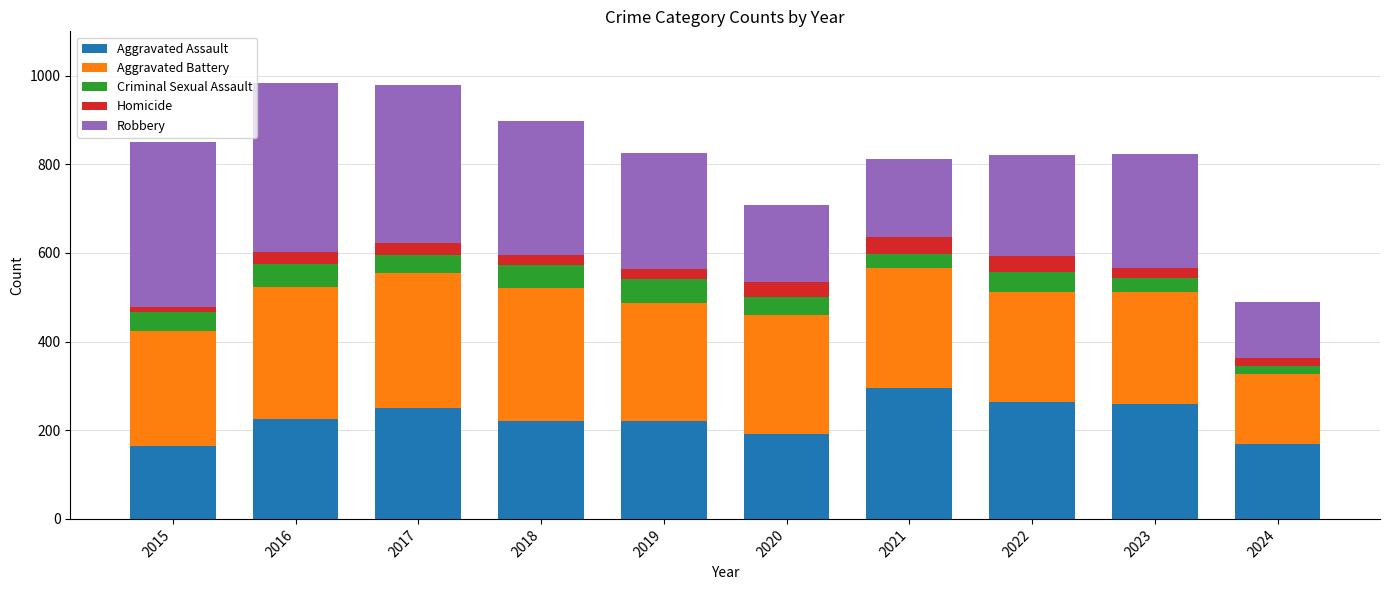

What is the total value across all series at 2021?

811